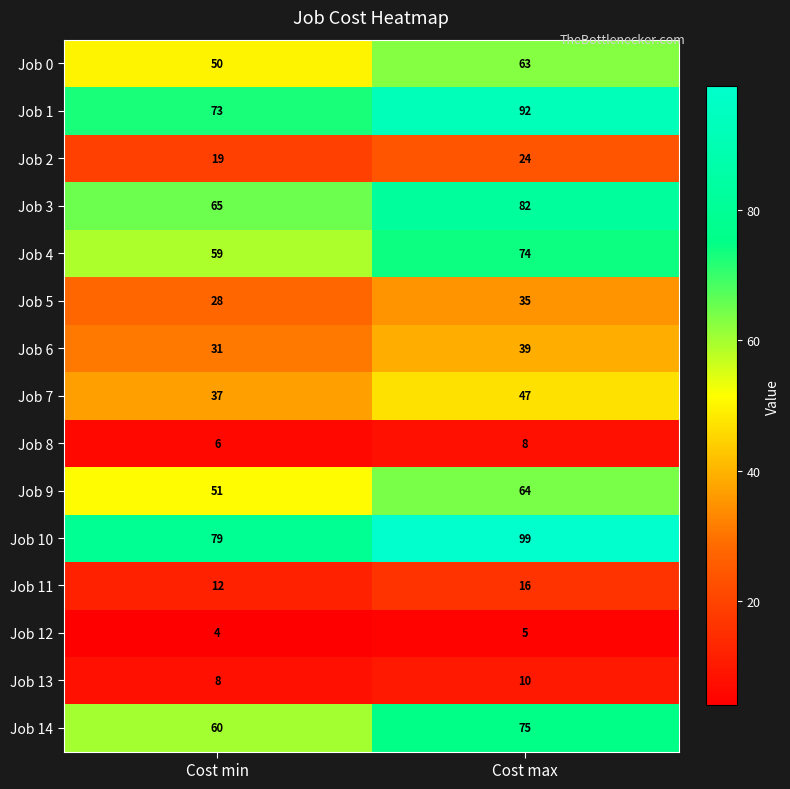

Which series changed the most between Cost min and Cost max?

Job 10